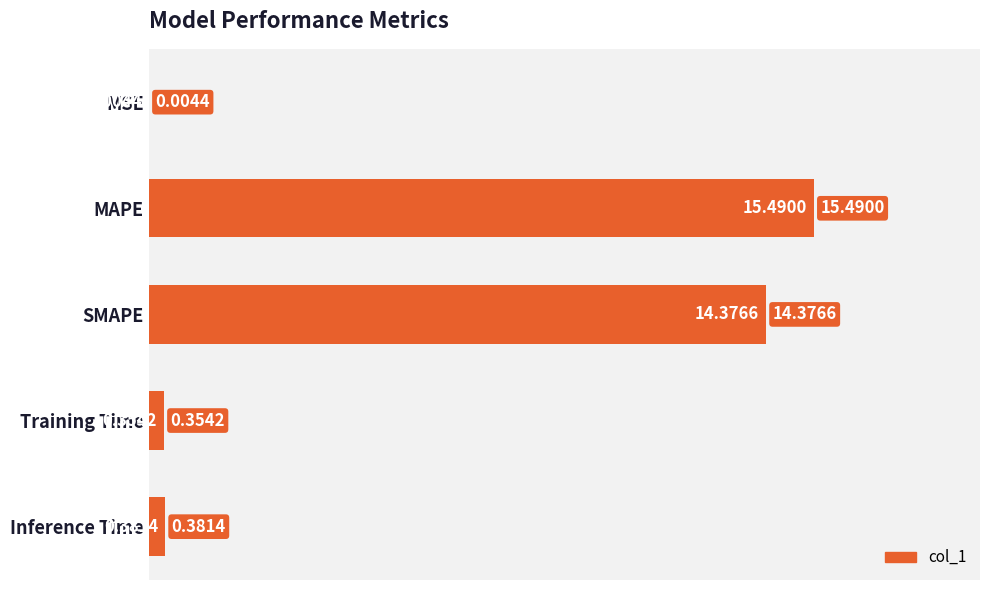

What is the greatest value displayed?

15.5